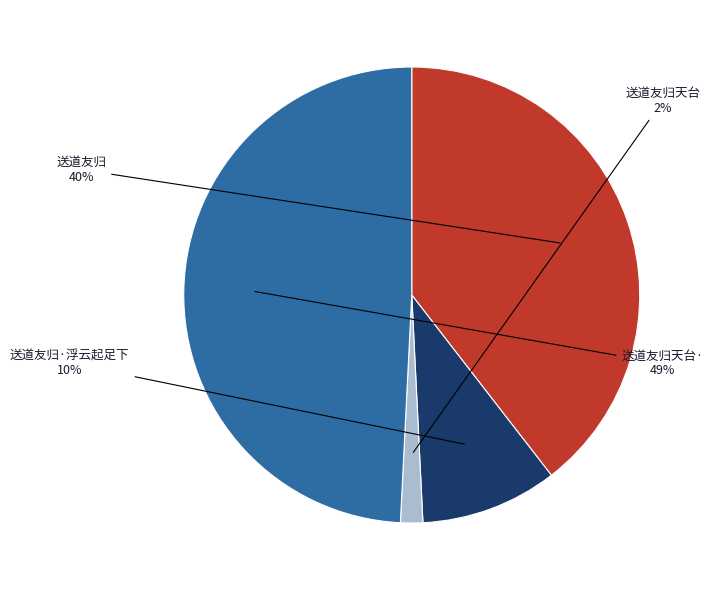

To the nearest percent, what portion does 送道友归天台· represent?

49%